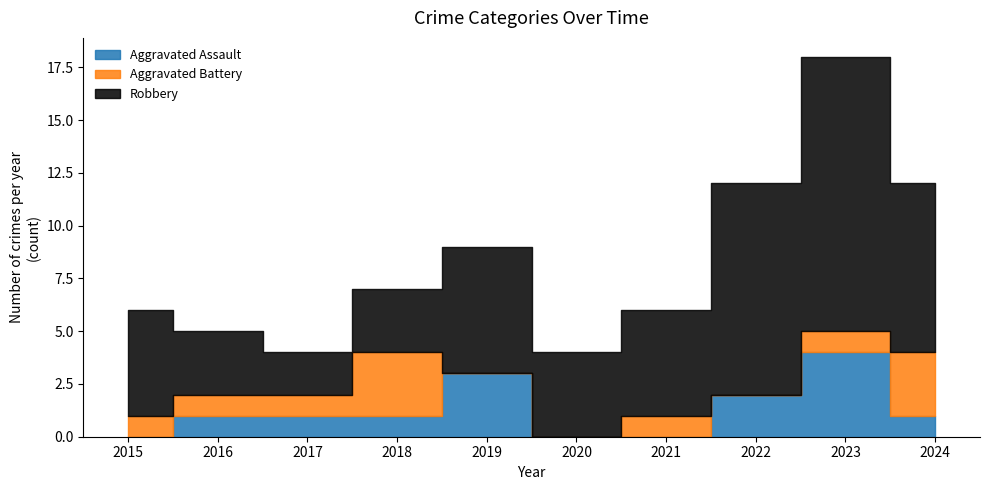

True or false: Aggravated Battery has more than 0 points higher than both neighbors.

True